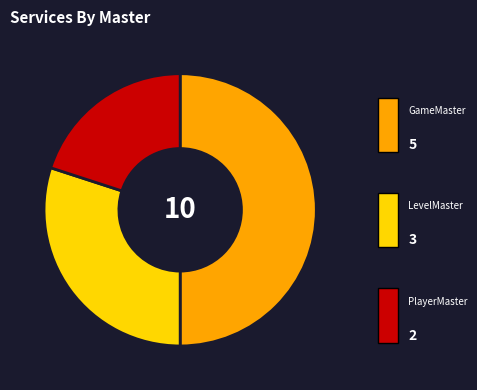

How many segments does this pie chart have?

3